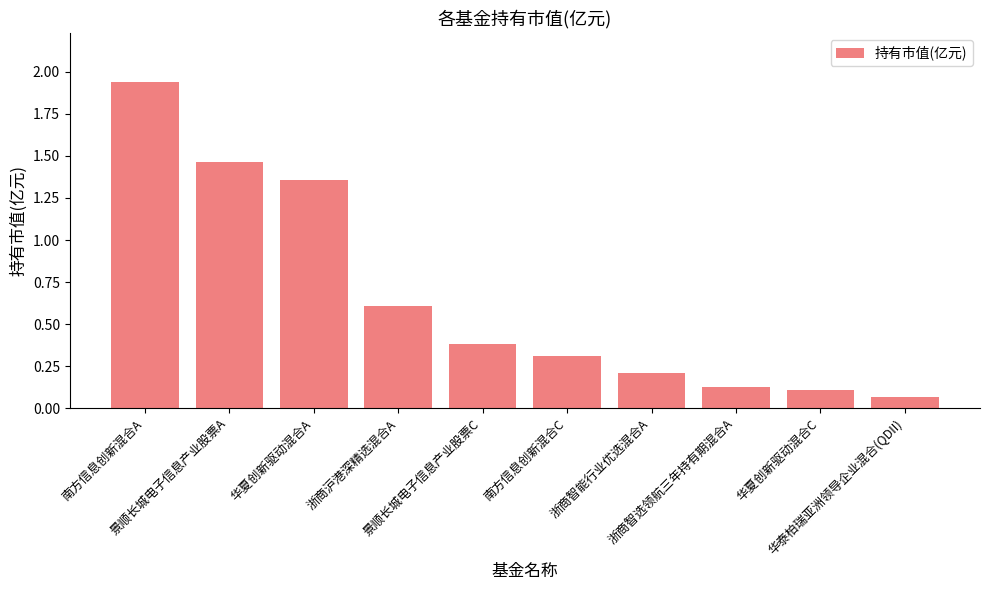

What is the value of the 6th bar from the left?

0.3